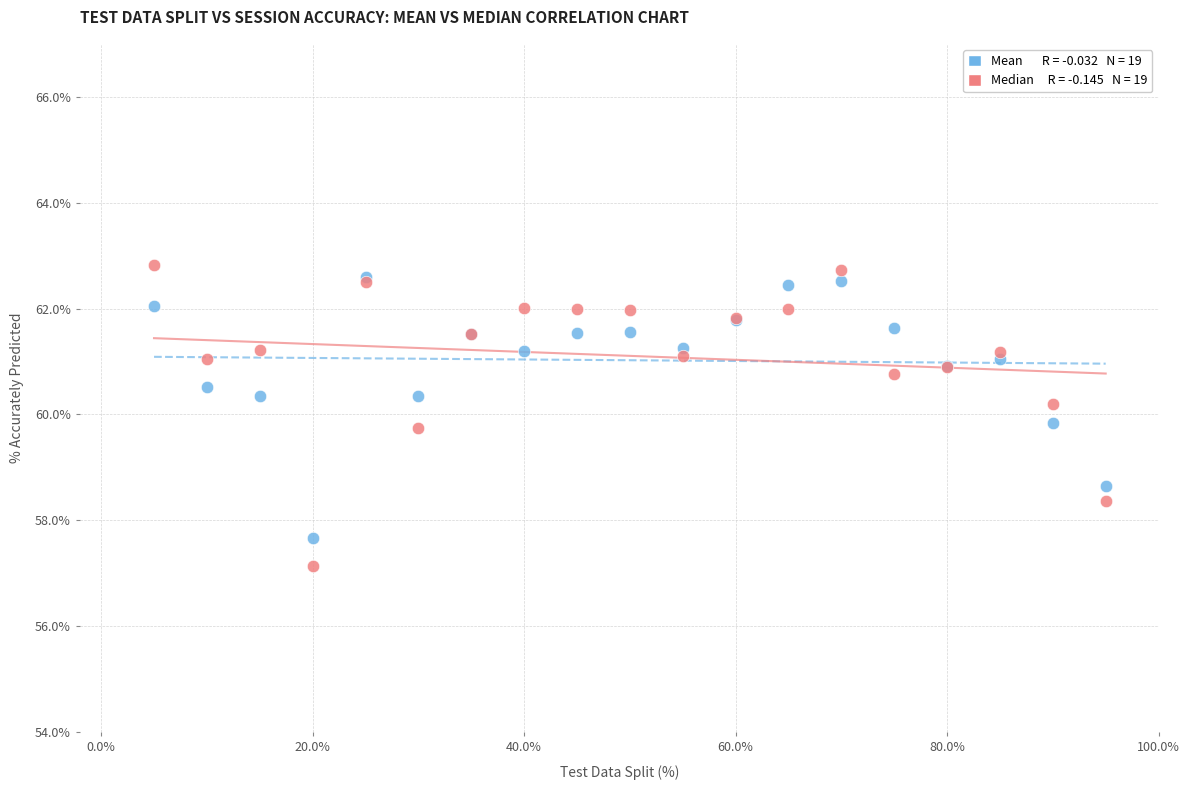

Across all series, what Y value is closest to 59?

58.6